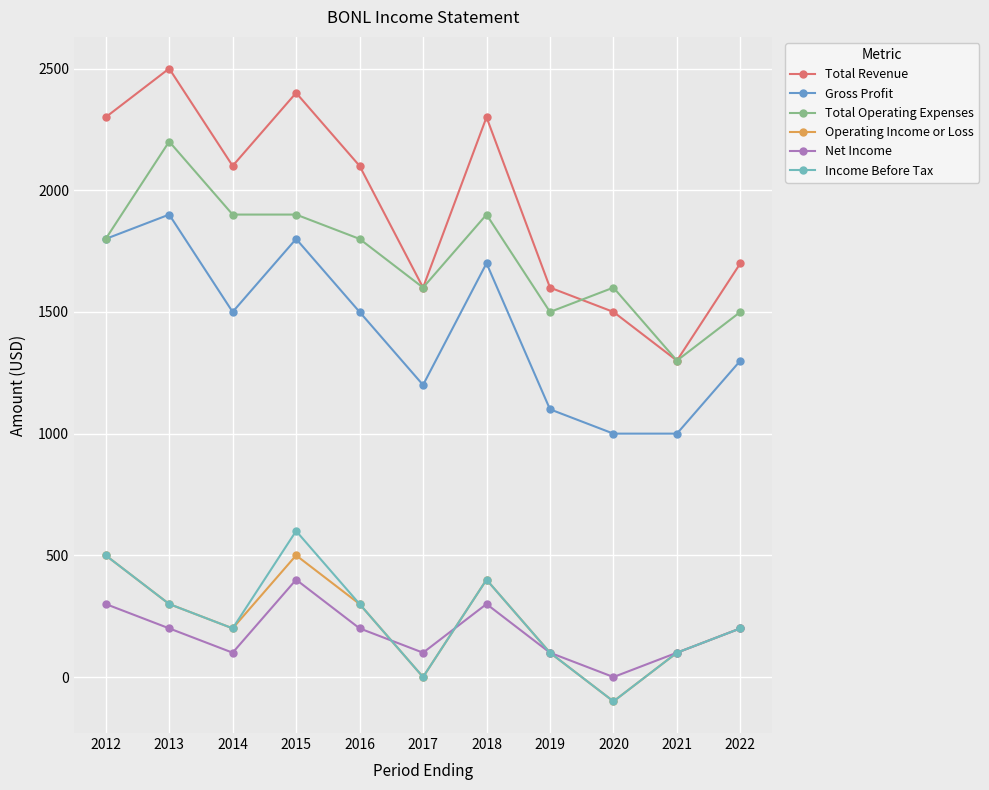

What are all the series names shown in the legend?

Total Revenue, Gross Profit, Total Operating Expenses, Operating Income or Loss, Net Income, Income Before Tax